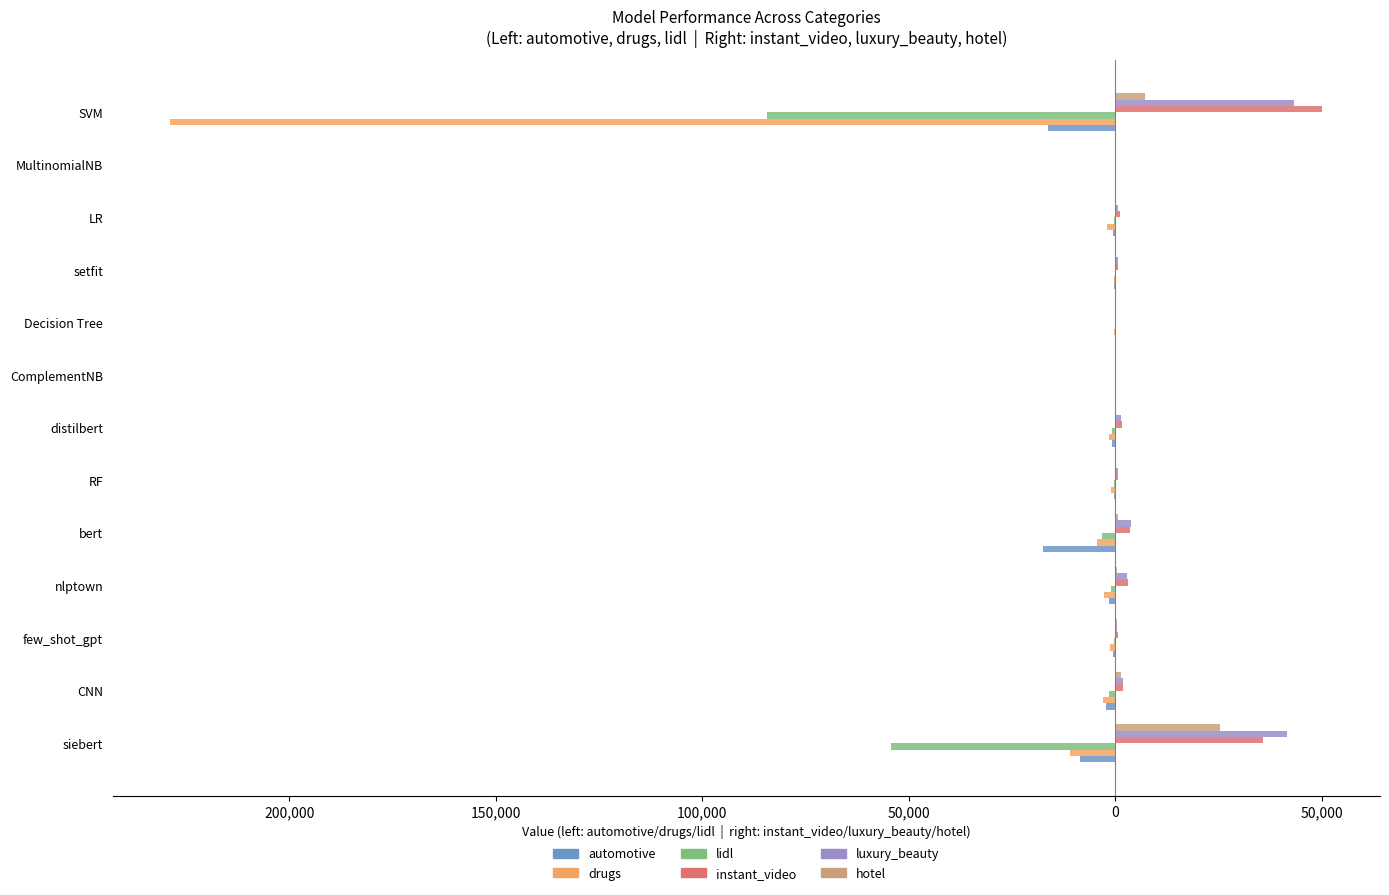

What are all the series names shown in the legend?

automotive, drugs, lidl, instant_video, luxury_beauty, hotel